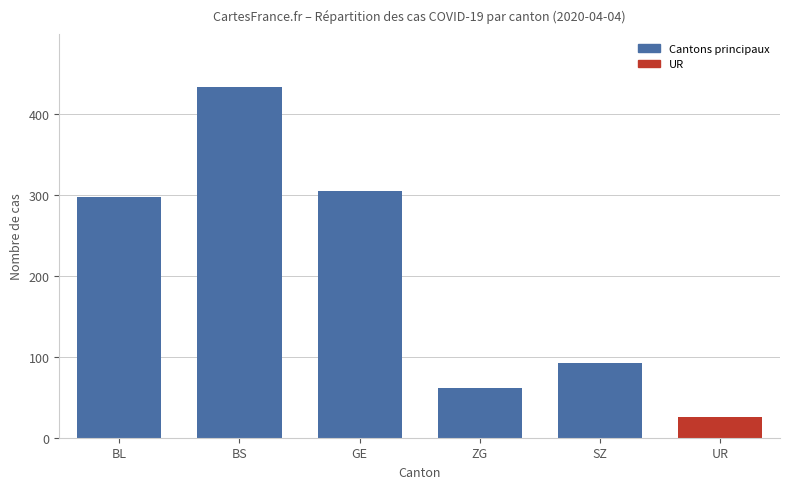

Does the chart contain any negative values?

No